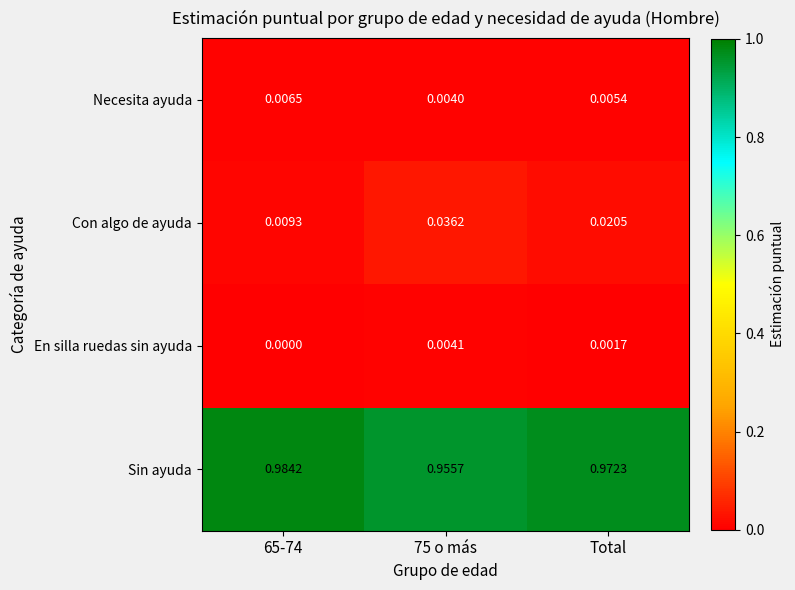

Rank the series at 65-74 from lowest to highest value.

En silla ruedas sin ayuda, Necesita ayuda, Con algo de ayuda, Sin ayuda